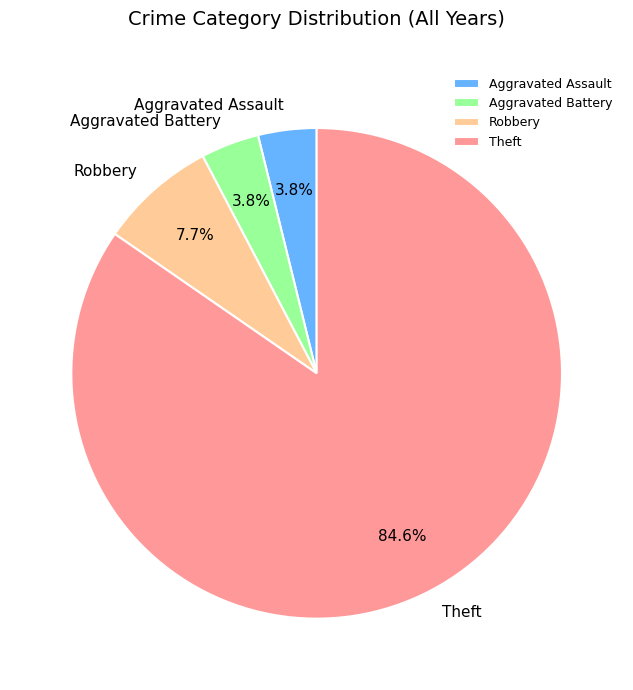

What is the largest slice in the pie chart?

Theft